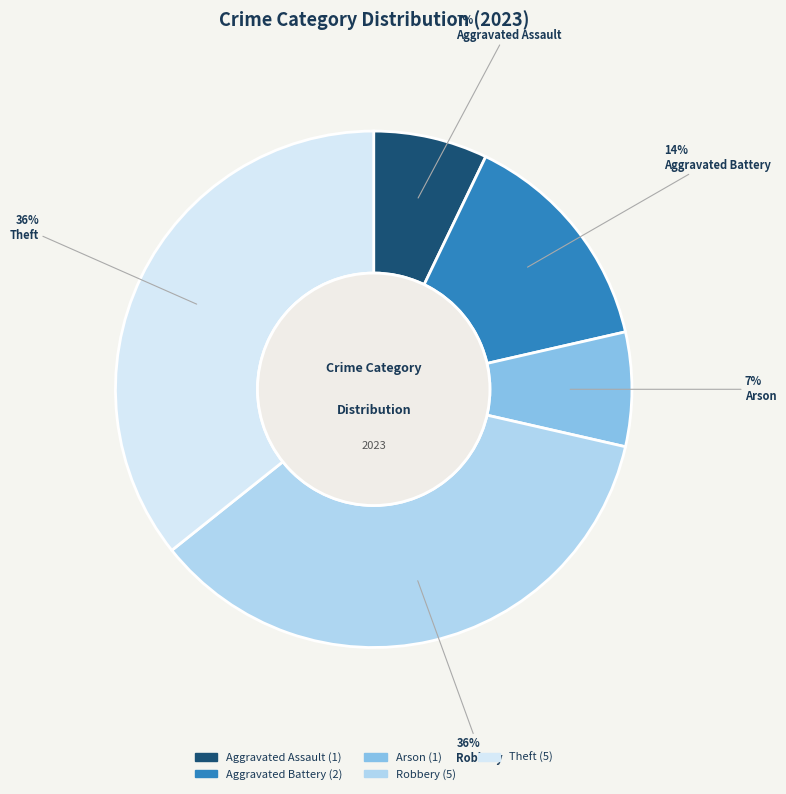

Which has a higher value, Robbery or Arson?

Robbery